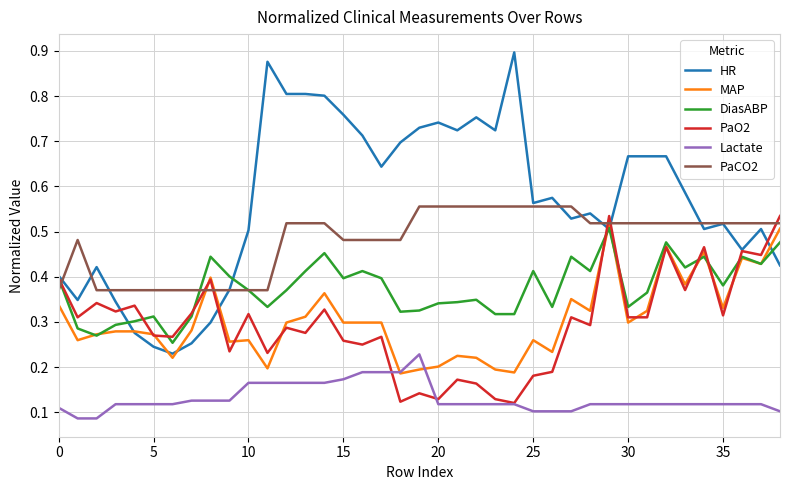

What is the sum of all HR values?

22.1